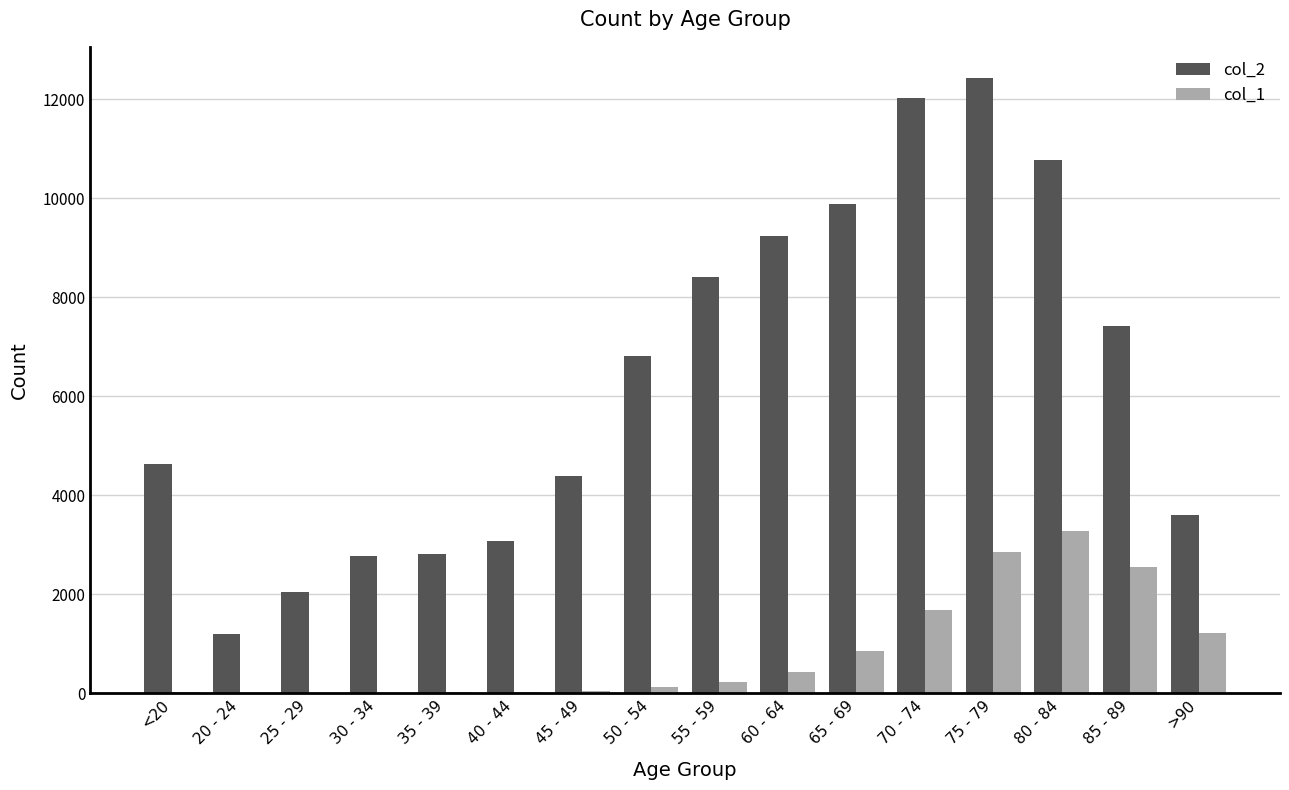

At which category is the sum across all series the highest?

75 - 79